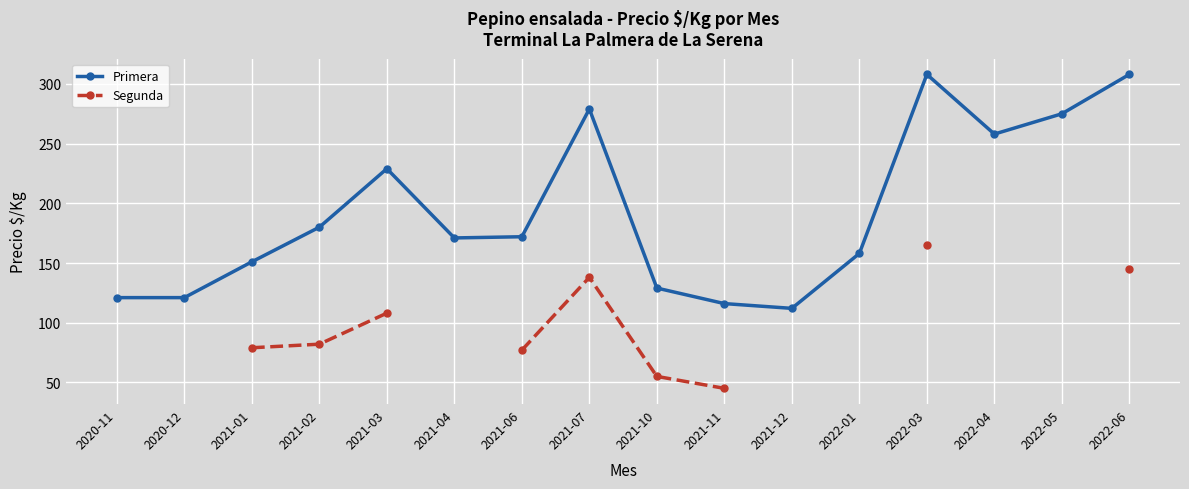

What are all the series names shown in the legend?

Primera, Segunda